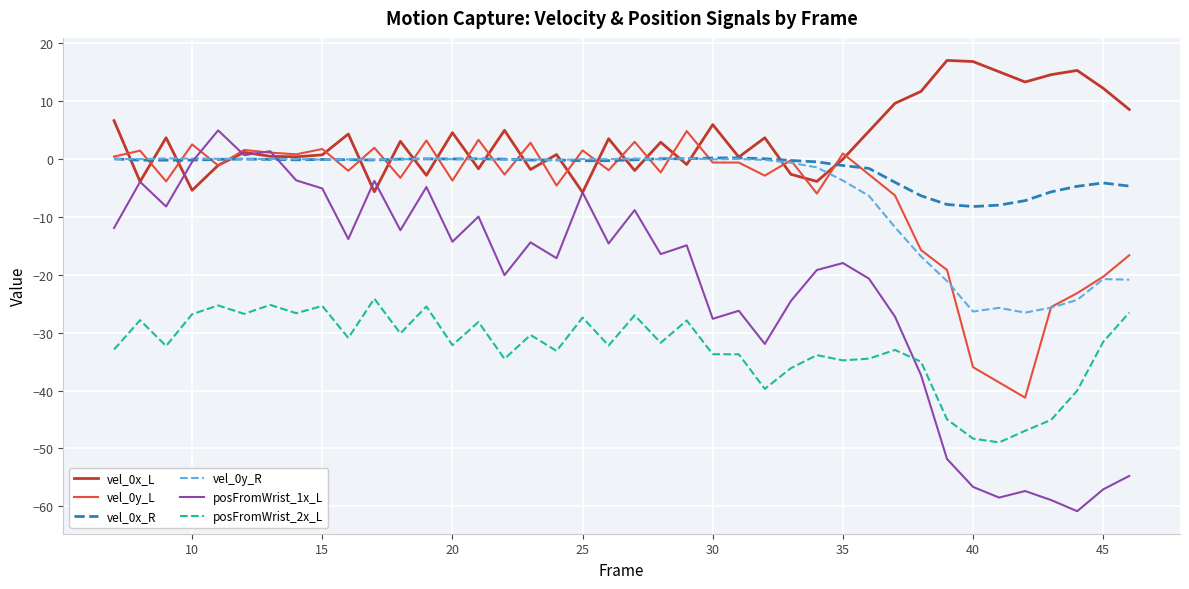

Which series has the largest range (max minus min)?

posFromWrist_1x_L